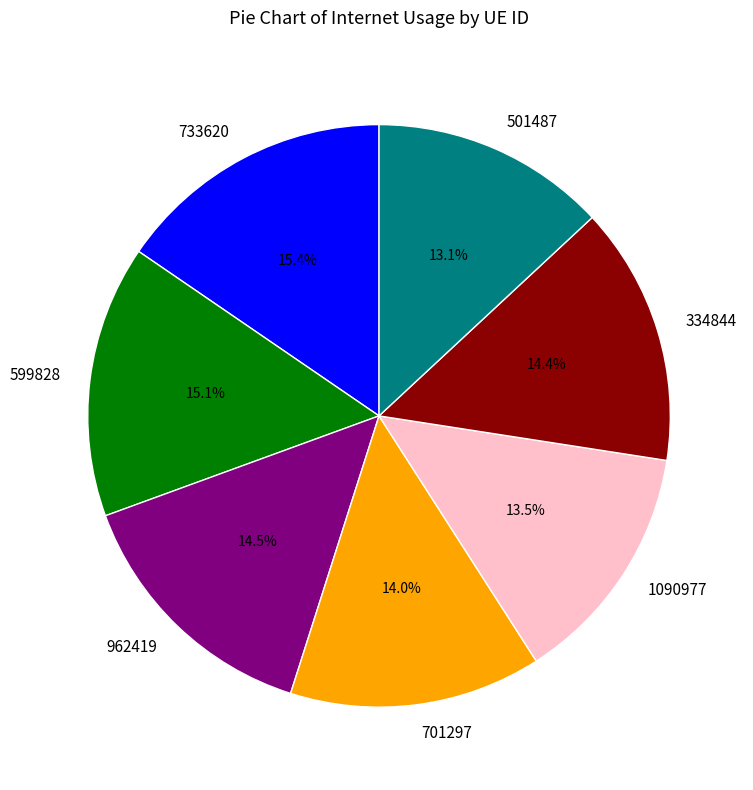

Does any single category account for the majority?

No